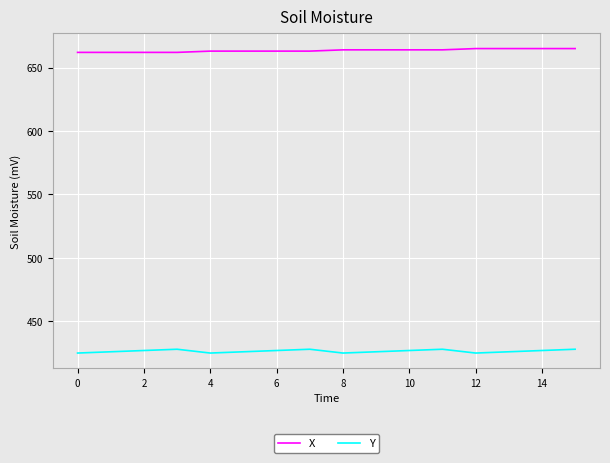

True or false: X and Y cross at least once.

False